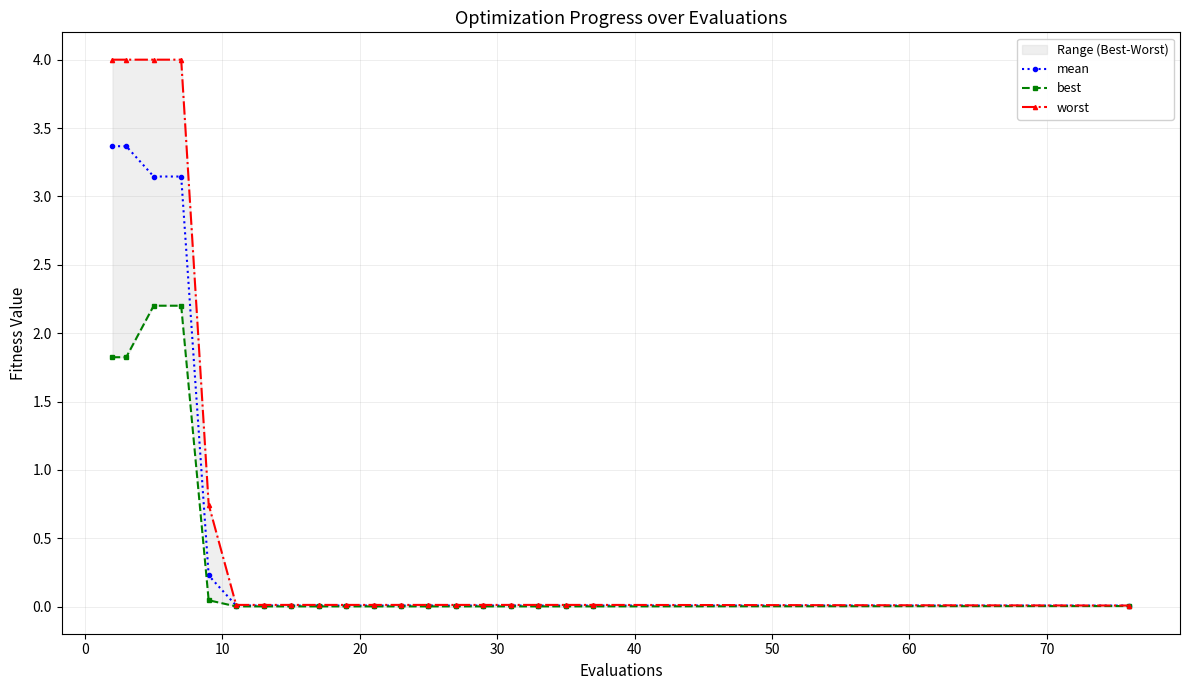

What is the maximum value for mean?

3.4